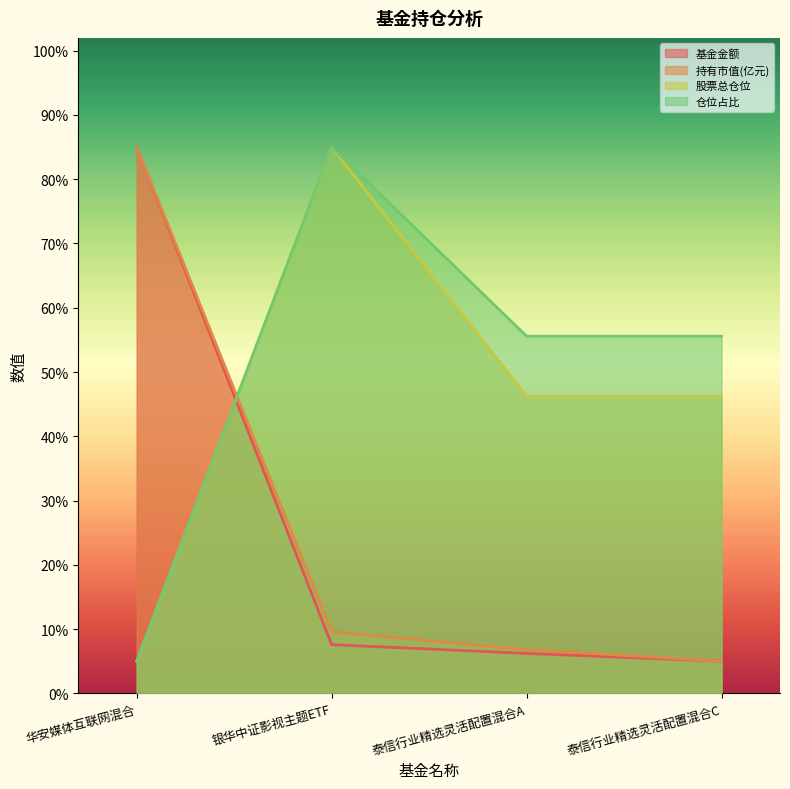

What are all the series names shown in the legend?

基金金额, 持有市值(亿元), 股票总仓位, 仓位占比